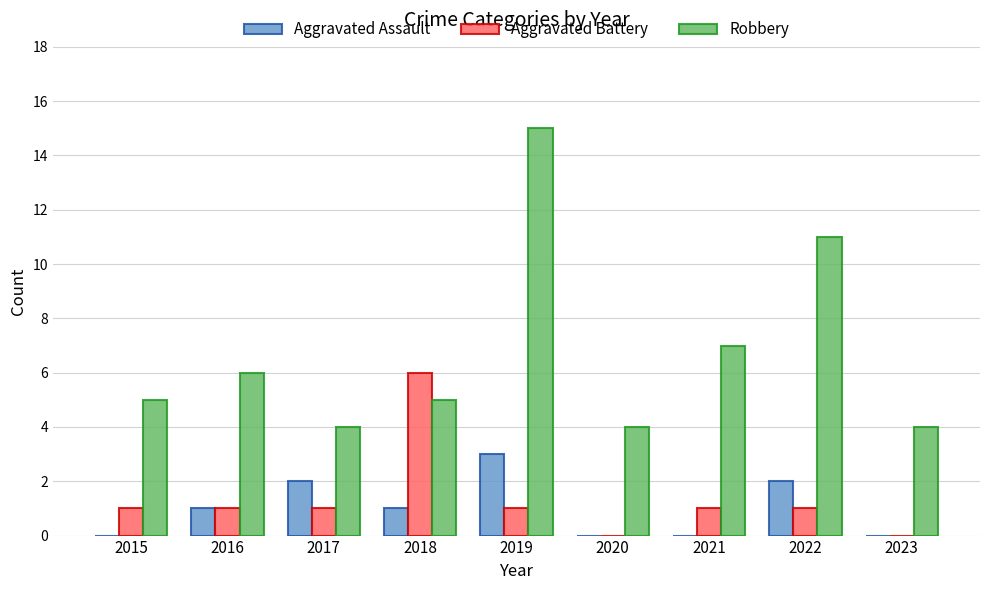

The value of Robbery at 2018 is 5. True or false?

True